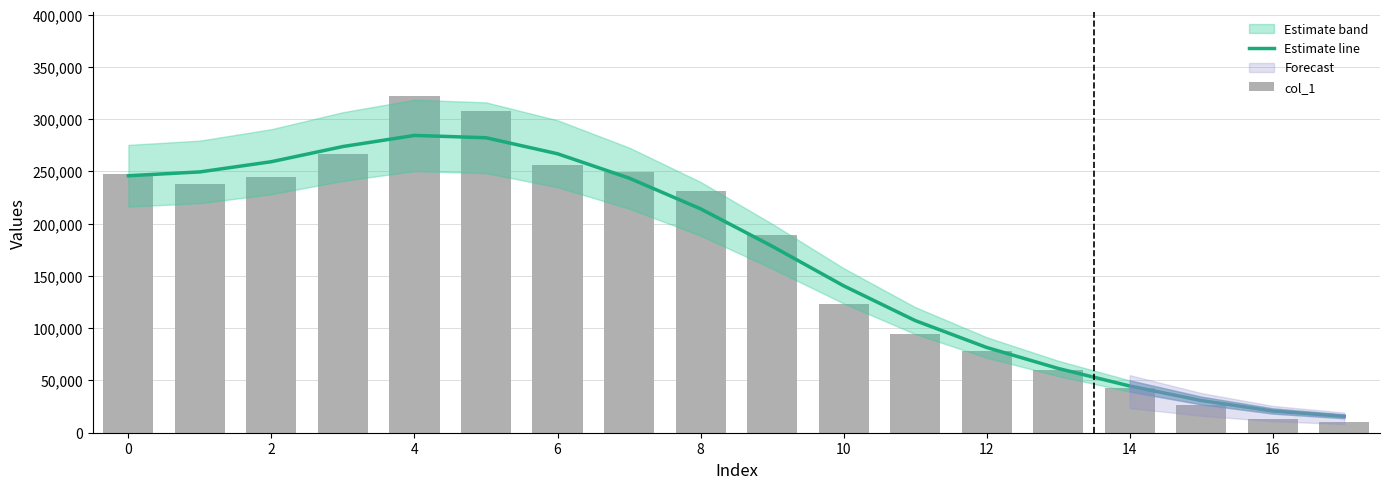

What is the sum of all col_1 values?

3002166.0